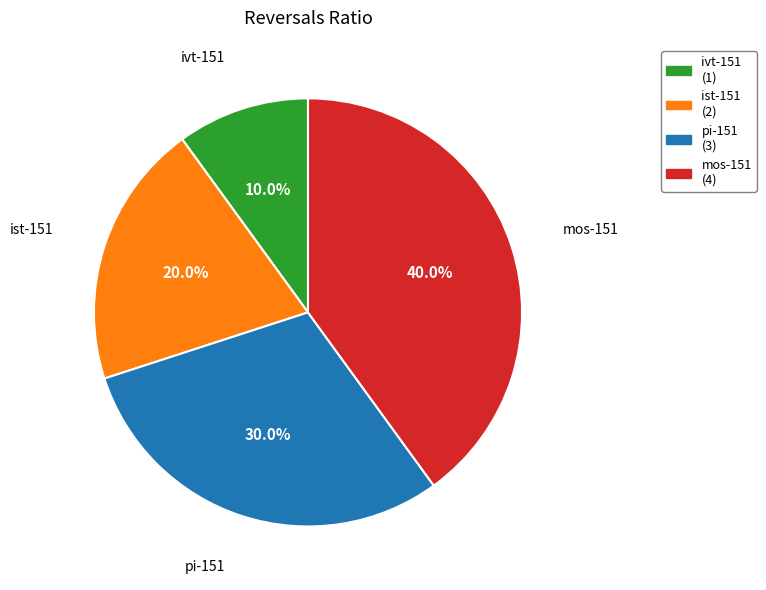

What is the total percentage of pi-151 and ivt-151?

40.0%